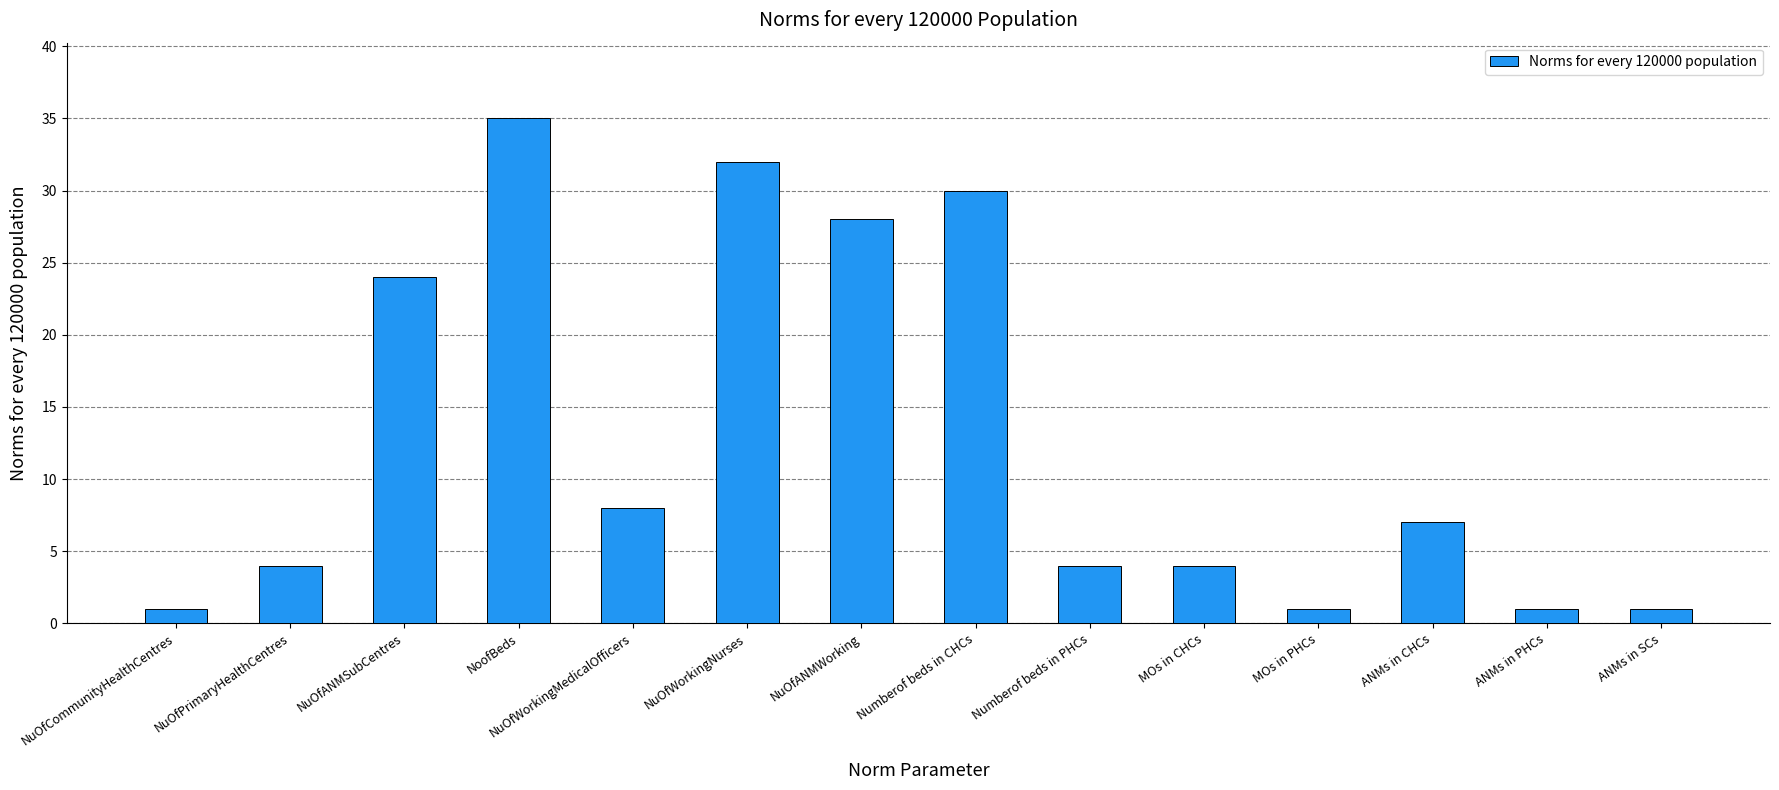

The value at NuOfANMSubCentres is 42. True or false?

False